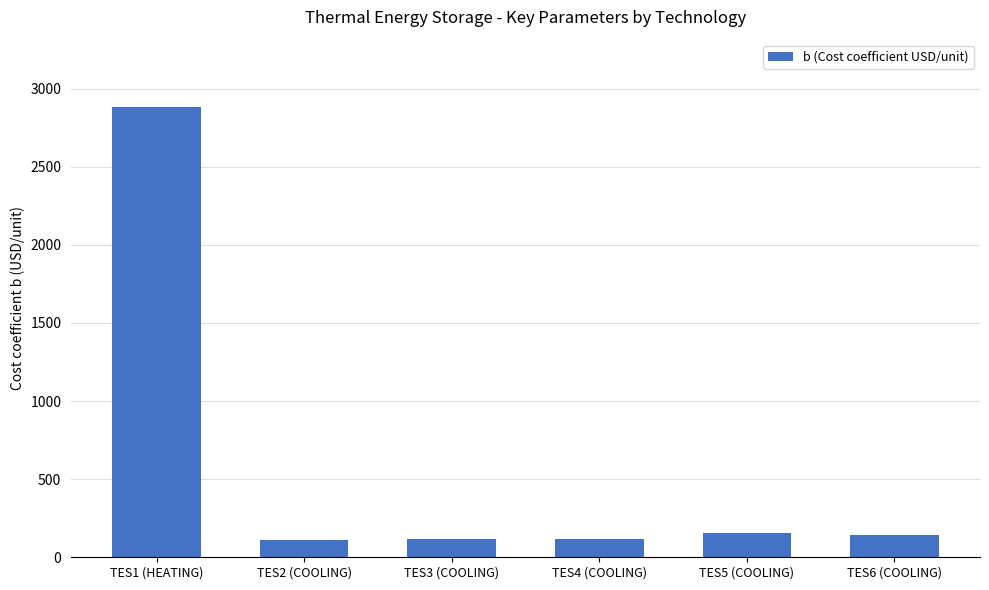

Is it true that the value at TES6 (COOLING) is 141.5?

True